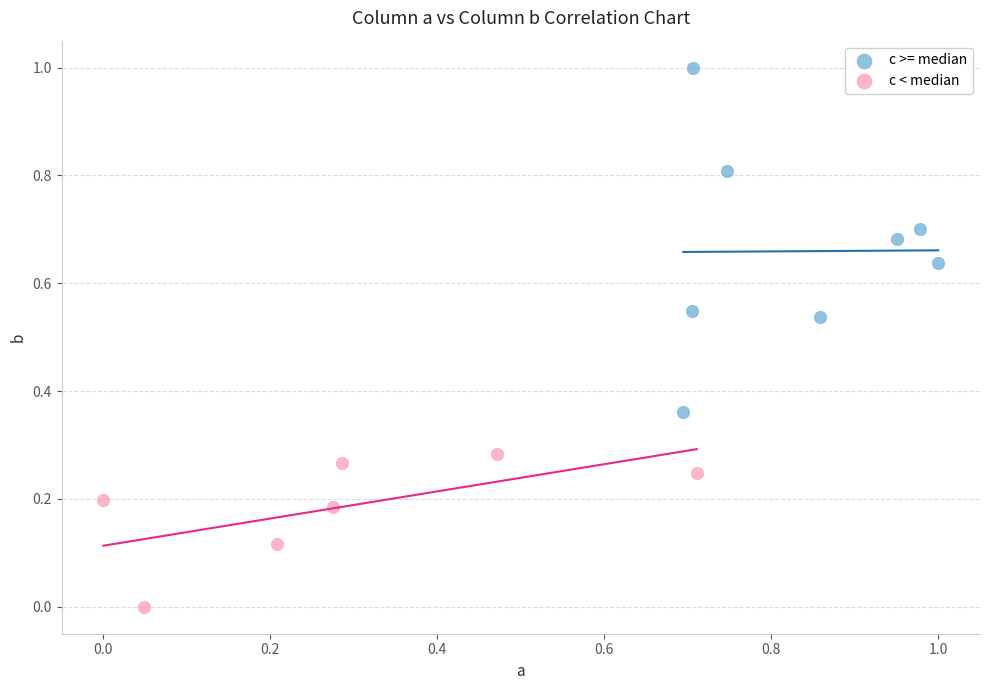

Which series contains the highest Y value?

c >= median